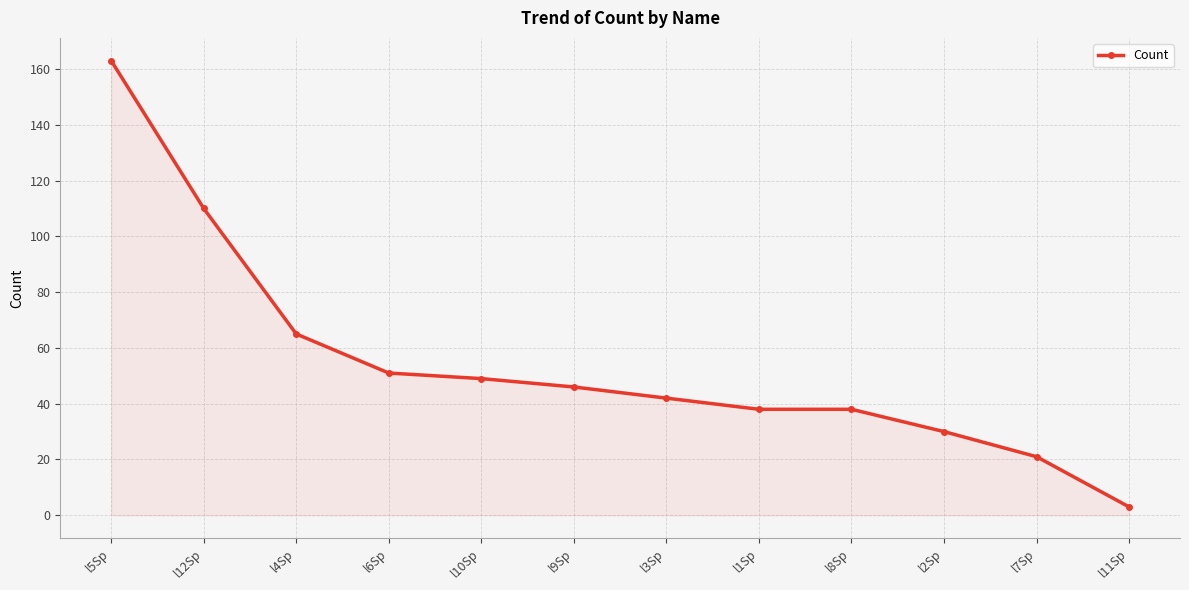

Reading right to left, list all the values displayed in this chart.

3	21	30	38	38	42	46	49	51	65	110	163